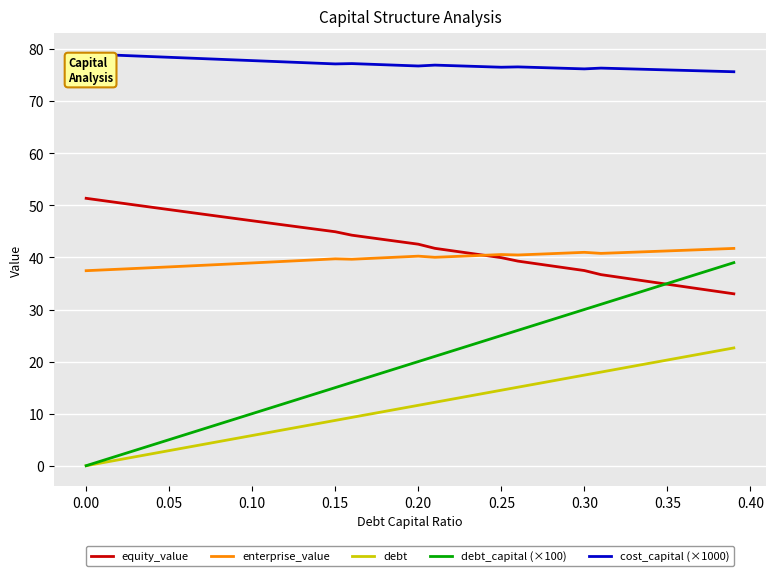

Which series has the largest total across all categories?

cost_capital (×1000)